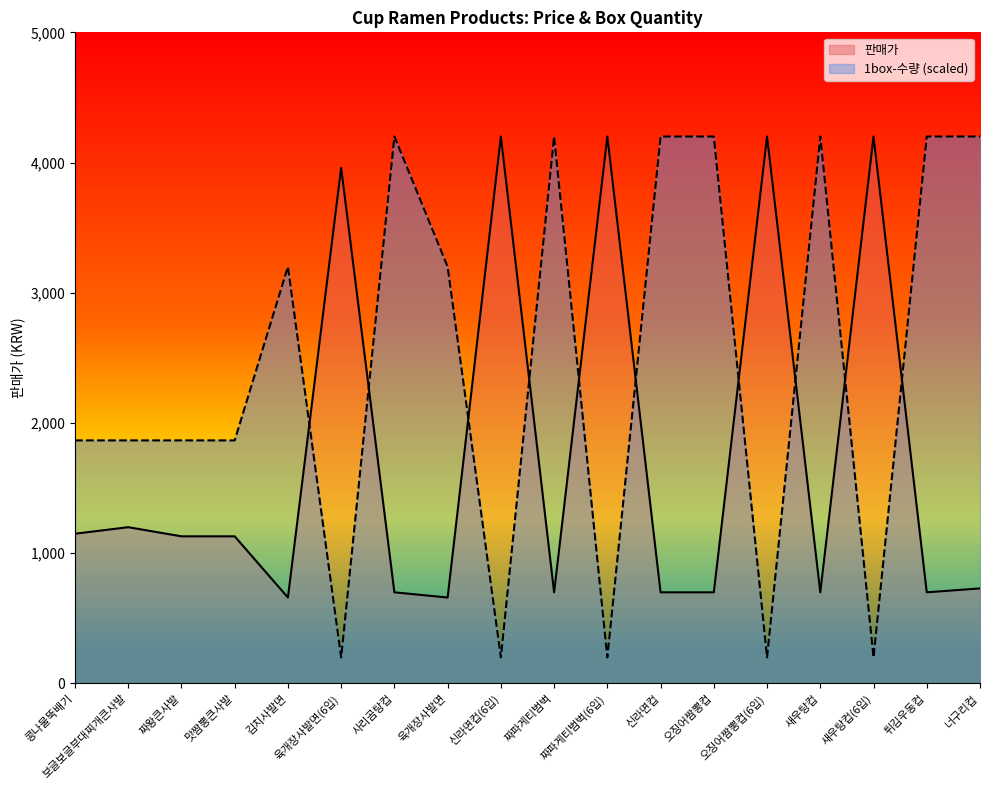

Which category has the lowest value in the 1box-수량 series?

육개장사발면(6입)